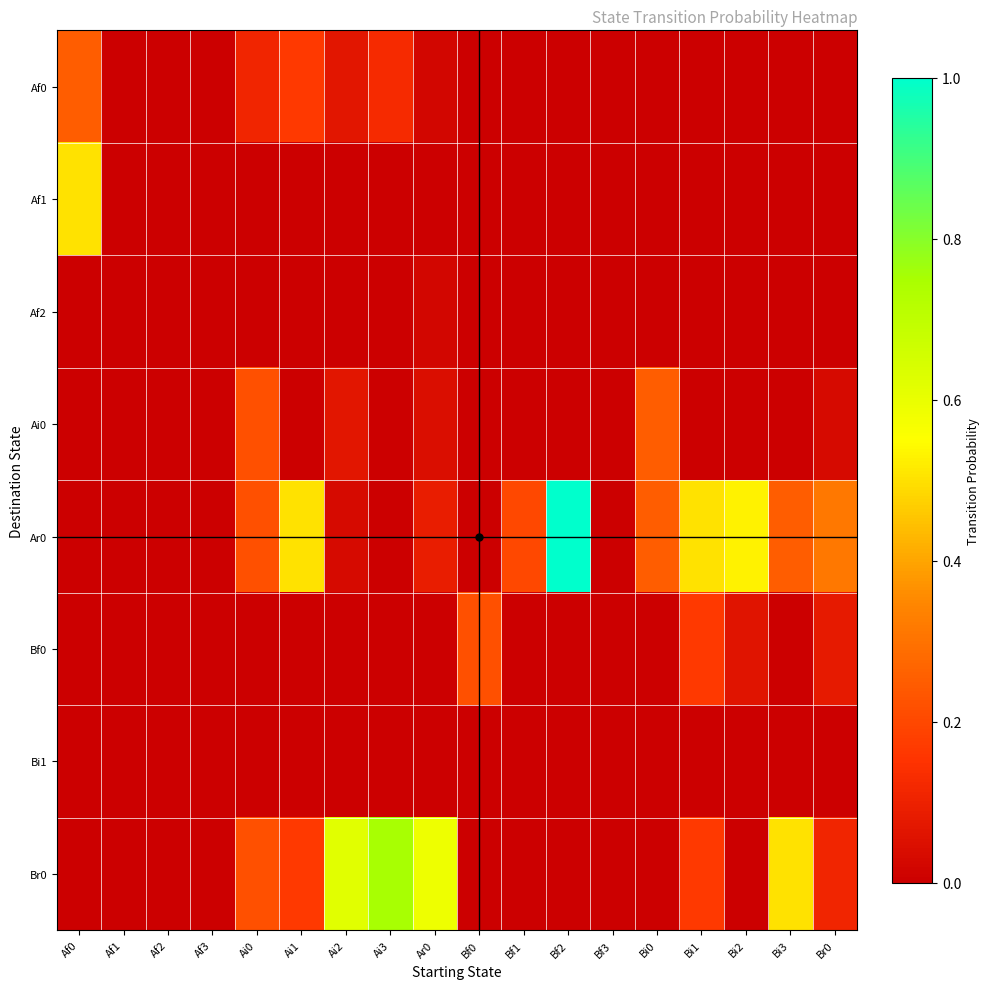

Reading right to left, extract all data points from this chart.

Af0: Br0=0.0	Bi3=0.0	Bi2=0.0	Bi1=0.0	Bi0=0.0	Bf3=0.0	Bf2=0.0	Bf1=0.0	Bf0=0.0	Ar0=0.0	Ai3=0.1	Ai2=0.1	Ai1=0.2	Ai0=0.1	Af3=0.0	Af2=0.0	Af1=0.0	Af0=0.2
Af1: Br0=0.0	Bi3=0.0	Bi2=0.0	Bi1=0.0	Bi0=0.0	Bf3=0.0	Bf2=0.0	Bf1=0.0	Bf0=0.0	Ar0=0.0	Ai3=0.0	Ai2=0.0	Ai1=0.0	Ai0=0.0	Af3=0.0	Af2=0.0	Af1=0.0	Af0=0.5
Af2: Br0=0.0	Bi3=0.0	Bi2=0.0	Bi1=0.0	Bi0=0.0	Bf3=0.0	Bf2=0.0	Bf1=0.0	Bf0=0.0	Ar0=0.0	Ai3=0.0	Ai2=0.0	Ai1=0.0	Ai0=0.0	Af3=0.0	Af2=0.0	Af1=0.0	Af0=0.0
Ai0: Br0=0.0	Bi3=0.0	Bi2=0.0	Bi1=0.0	Bi0=0.2	Bf3=0.0	Bf2=0.0	Bf1=0.0	Bf0=0.0	Ar0=0.0	Ai3=0.0	Ai2=0.1	Ai1=0.0	Ai0=0.2	Af3=0.0	Af2=0.0	Af1=0.0	Af0=0.0
Ar0: Br0=0.3	Bi3=0.2	Bi2=0.5	Bi1=0.5	Bi0=0.2	Bf3=0.0	Bf2=1.0	Bf1=0.2	Bf0=0.0	Ar0=0.1	Ai3=0.0	Ai2=0.0	Ai1=0.5	Ai0=0.2	Af3=0.0	Af2=0.0	Af1=0.0	Af0=0.0
Bf0: Br0=0.1	Bi3=0.0	Bi2=0.1	Bi1=0.2	Bi0=0.0	Bf3=0.0	Bf2=0.0	Bf1=0.0	Bf0=0.2	Ar0=0.0	Ai3=0.0	Ai2=0.0	Ai1=0.0	Ai0=0.0	Af3=0.0	Af2=0.0	Af1=0.0	Af0=0.0
Bi1: Br0=0.0	Bi3=0.0	Bi2=0.0	Bi1=0.0	Bi0=0.0	Bf3=0.0	Bf2=0.0	Bf1=0.0	Bf0=0.0	Ar0=0.0	Ai3=0.0	Ai2=0.0	Ai1=0.0	Ai0=0.0	Af3=0.0	Af2=0.0	Af1=0.0	Af0=0.0
Br0: Br0=0.1	Bi3=0.5	Bi2=0.0	Bi1=0.2	Bi0=0.0	Bf3=0.0	Bf2=0.0	Bf1=0.0	Bf0=0.0	Ar0=0.6	Ai3=0.8	Ai2=0.6	Ai1=0.2	Ai0=0.2	Af3=0.0	Af2=0.0	Af1=0.0	Af0=0.0